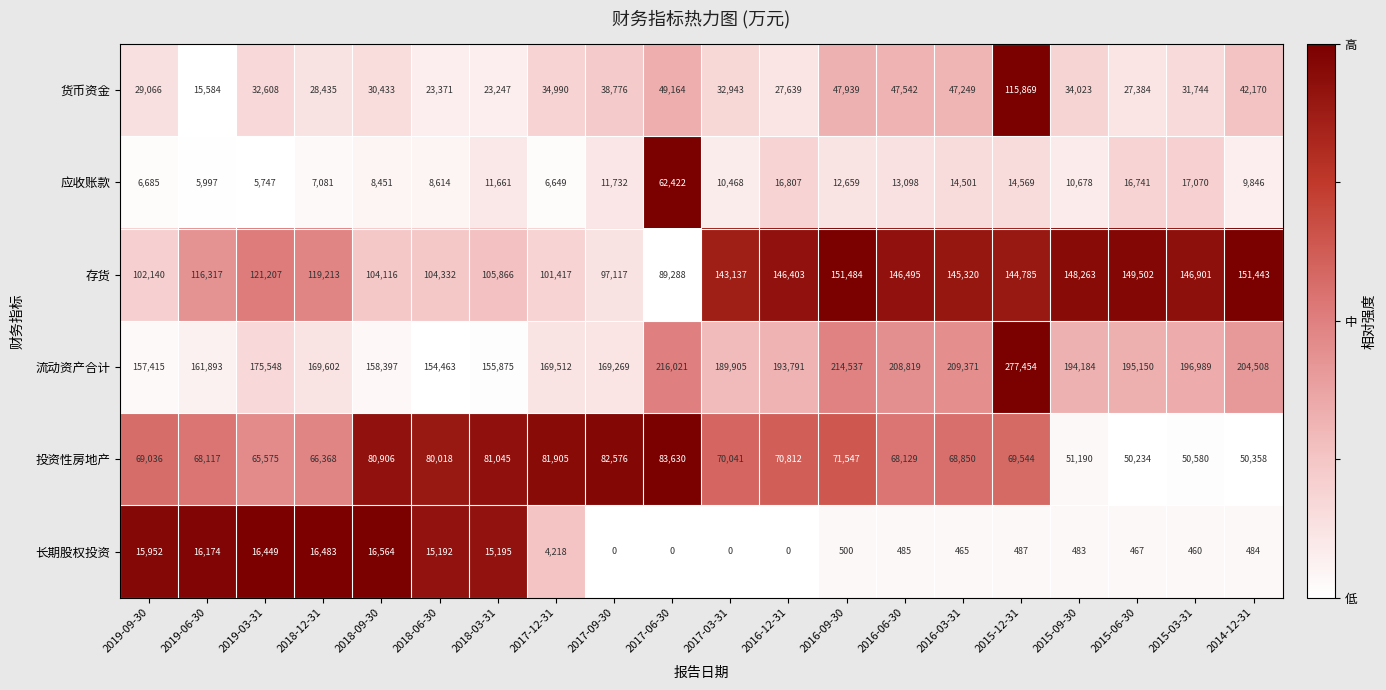

Between 2017-09-30 and 2016-06-30, which series saw the biggest shift?

存货